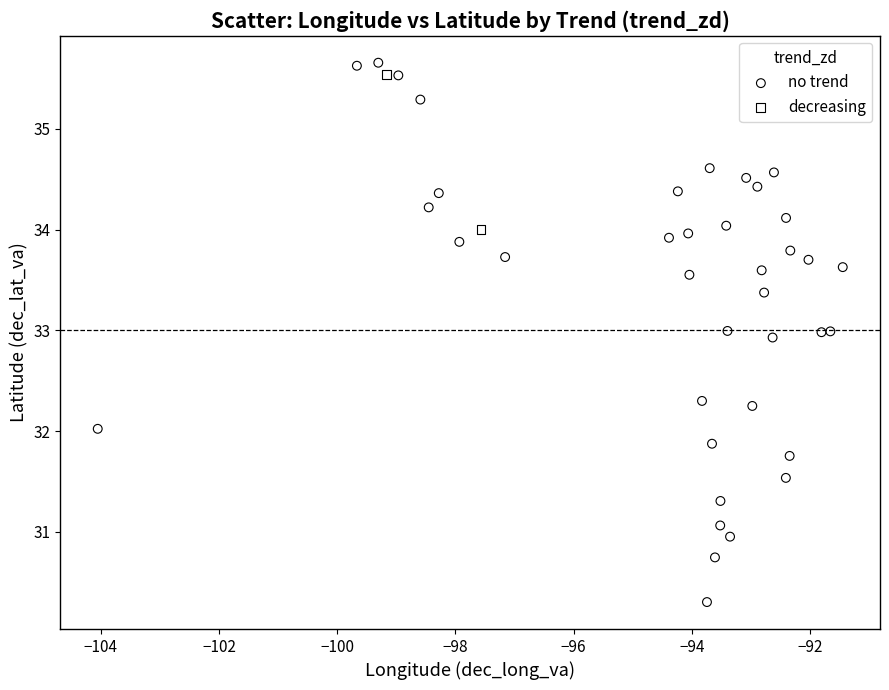

What are all the series names shown in the legend?

no trend, decreasing